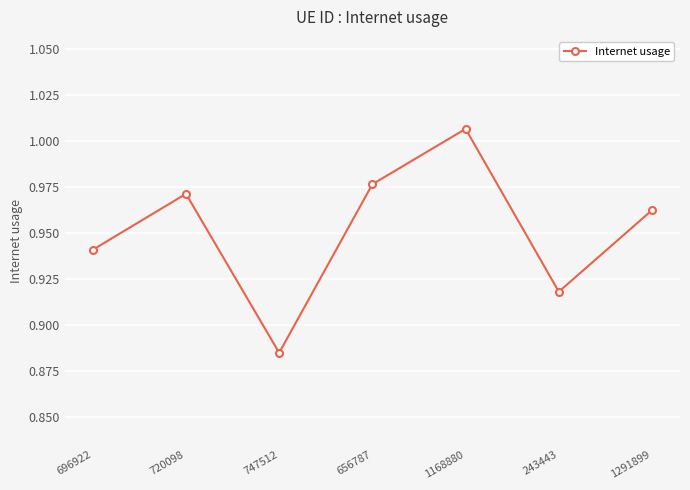

Between 1291899 and 1168880, which is larger?

1168880